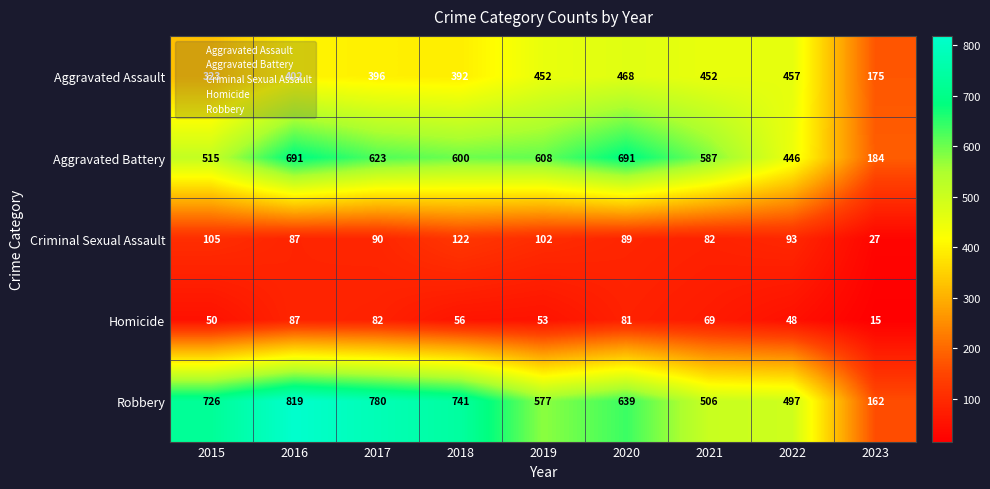

At which category is the sum across all series the highest?

2016